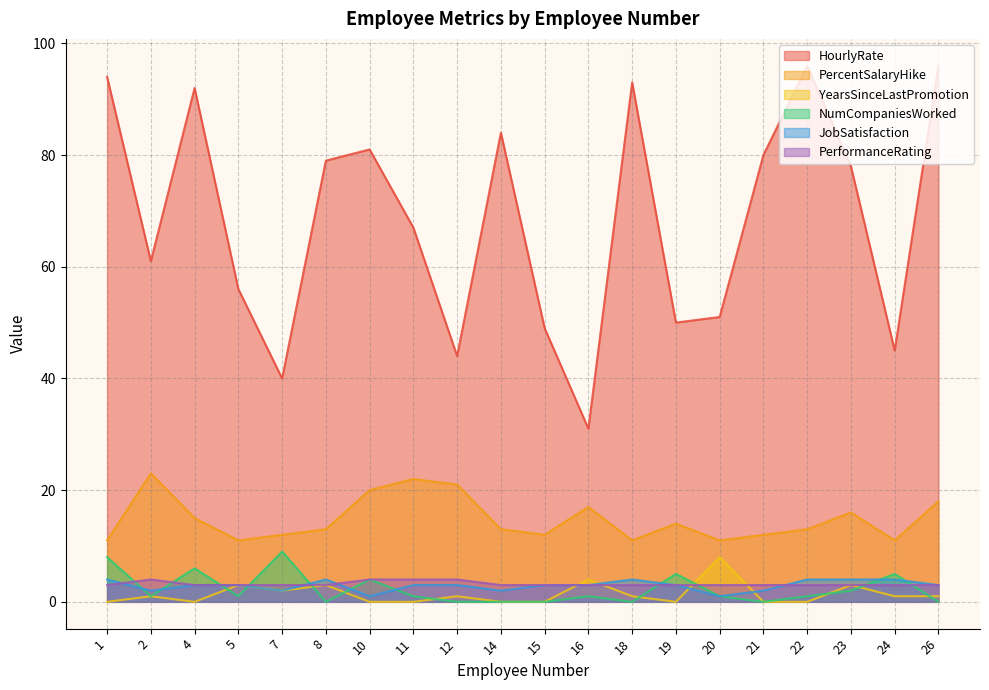

How many data points in HourlyRate are above 78?

9